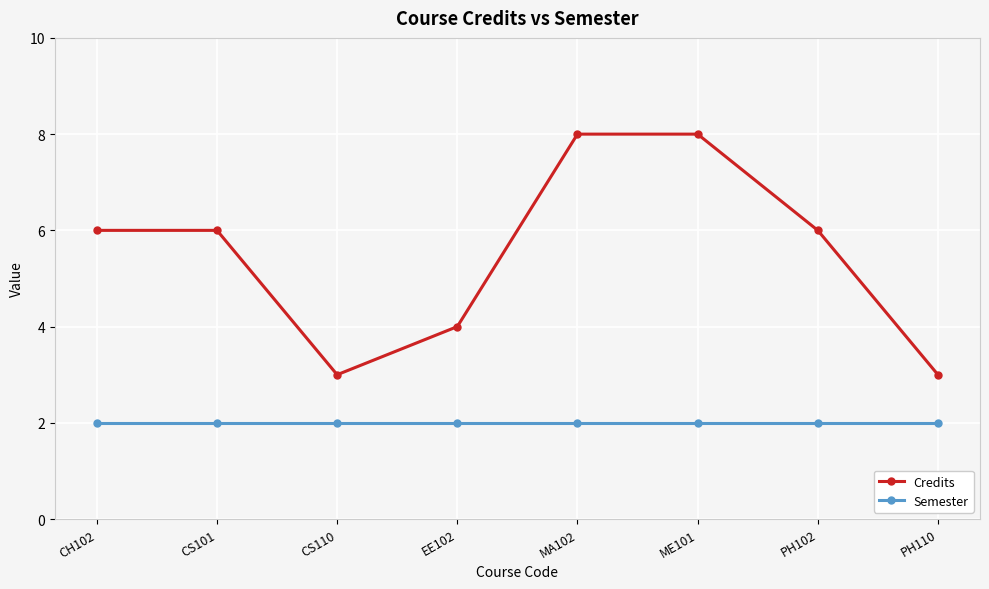

True or false: Semester has a value of 3 at CS110.

False